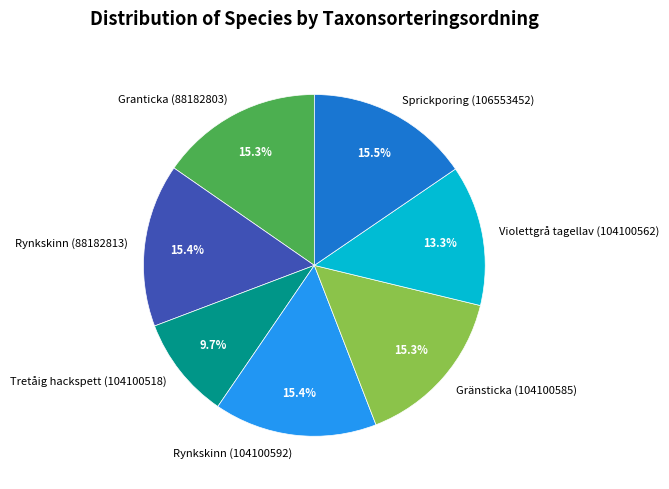

Is it true that Violettgrå tagellav (104100562) is 25% of the pie?

False